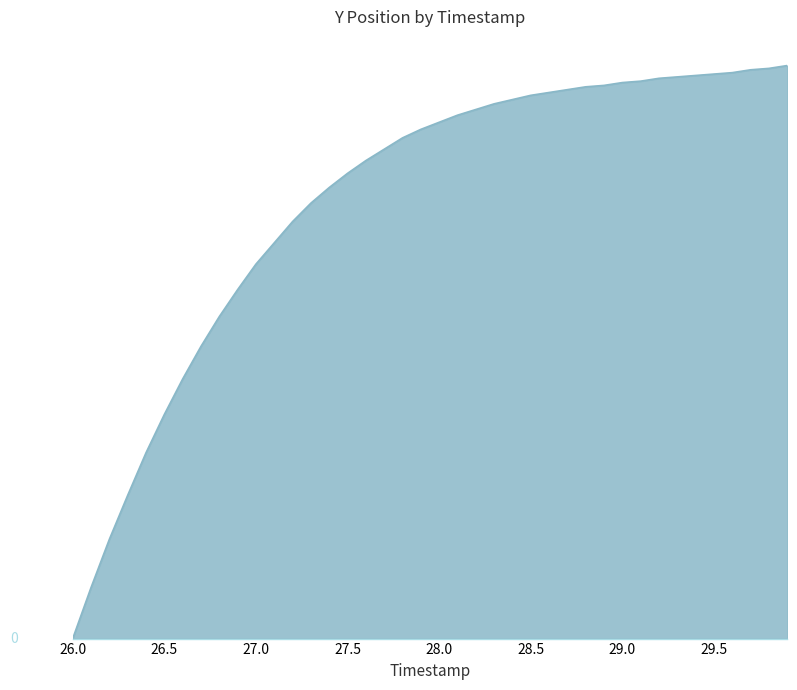

Does the chart have visible grid lines?

No